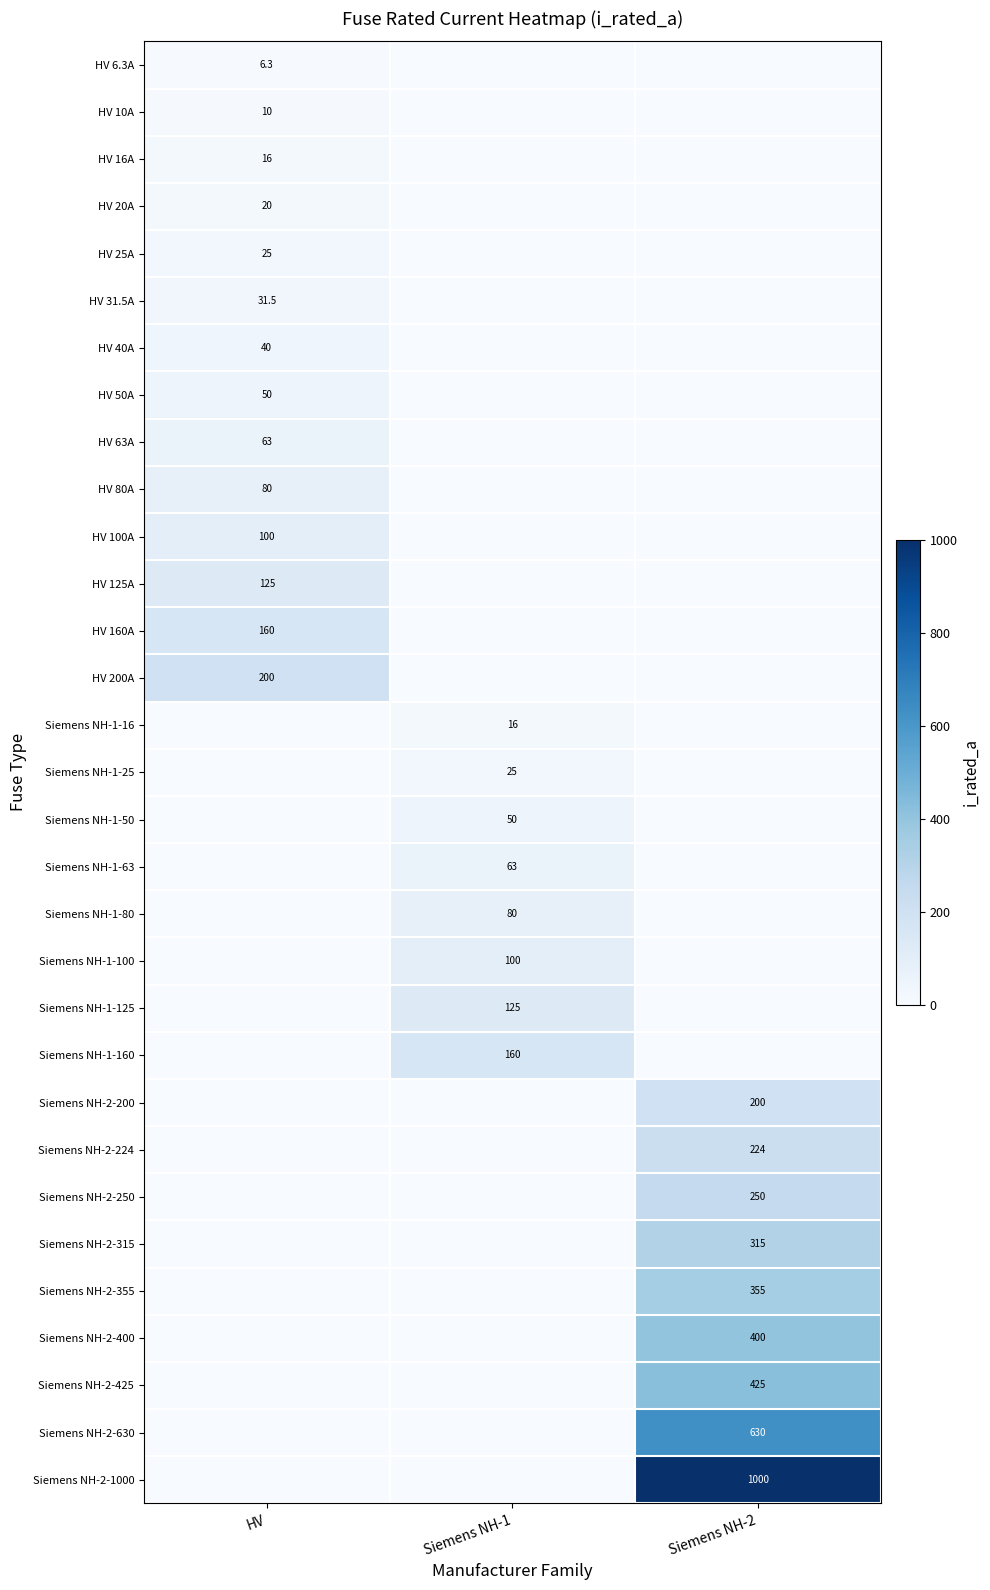

True or false: HV 6.3A has a value of 10.1 at HV.

False